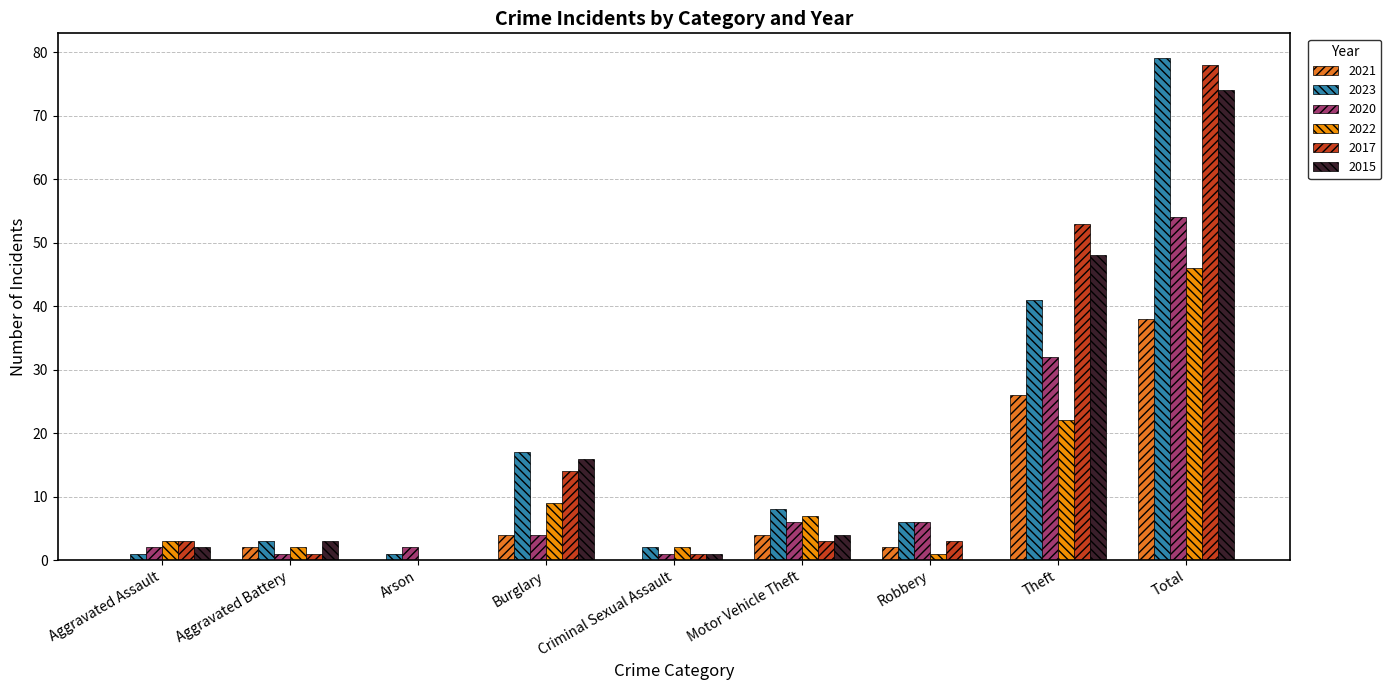

How many series are shown in this chart?

6